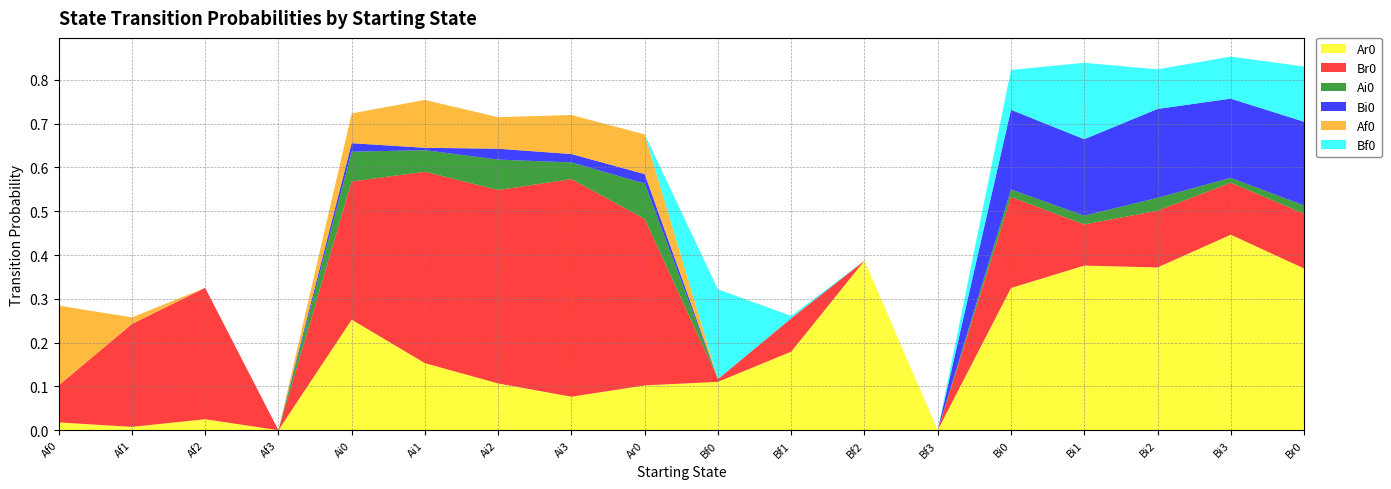

Reading left to right, extract all data points from this chart.

Ar0: 0.0	0.0	0.0	0.0	0.3	0.2	0.1	0.1	0.1	0.1	0.2	0.4	0.0	0.3	0.4	0.4	0.4	0.4
Br0: 0.1	0.2	0.3	0.0	0.3	0.4	0.4	0.5	0.4	0.0	0.1	0.0	0.0	0.2	0.1	0.1	0.1	0.1
Ai0: 0.0	0.0	0.0	0.0	0.1	0.0	0.1	0.0	0.1	0.0	0.0	0.0	0.0	0.0	0.0	0.0	0.0	0.0
Bi0: 0.0	0.0	0.0	0.0	0.0	0.0	0.0	0.0	0.0	0.0	0.0	0.0	0.0	0.2	0.2	0.2	0.2	0.2
Af0: 0.2	0.0	0.0	0.0	0.1	0.1	0.1	0.1	0.1	0.0	0.0	0.0	0.0	0.0	0.0	0.0	0.0	0.0
Bf0: 0.0	0.0	0.0	0.0	0.0	0.0	0.0	0.0	0.0	0.2	0.0	0.0	0.0	0.1	0.2	0.1	0.1	0.1